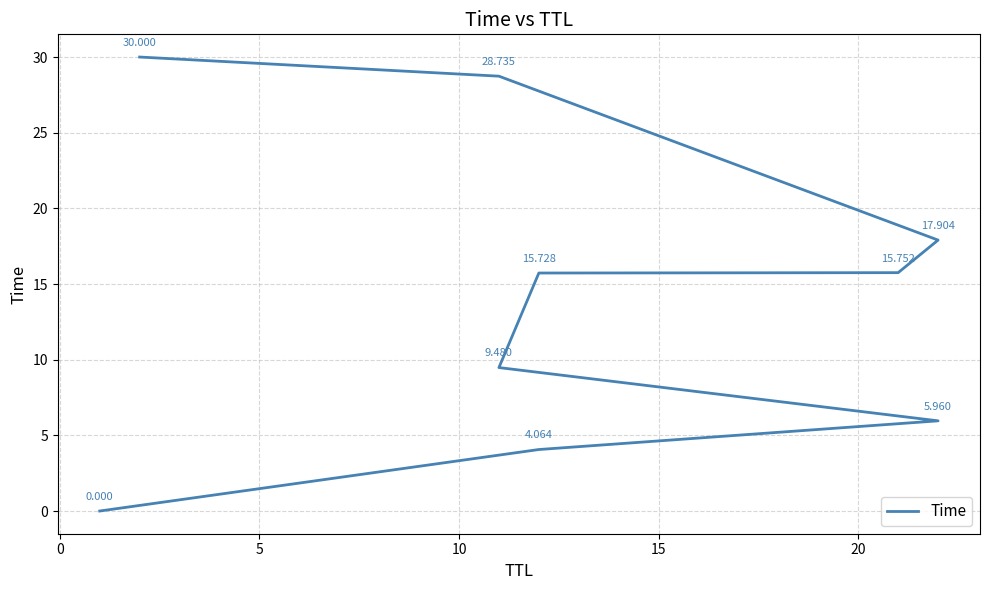

How many distinct data groups are displayed?

1